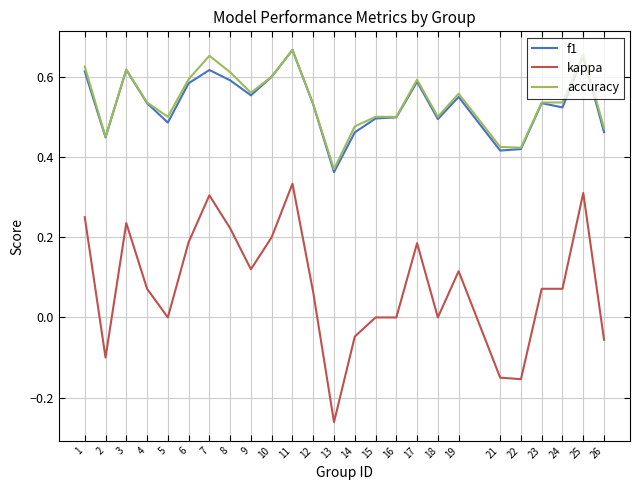

Is it true that kappa equals 0.1 at 10?

False